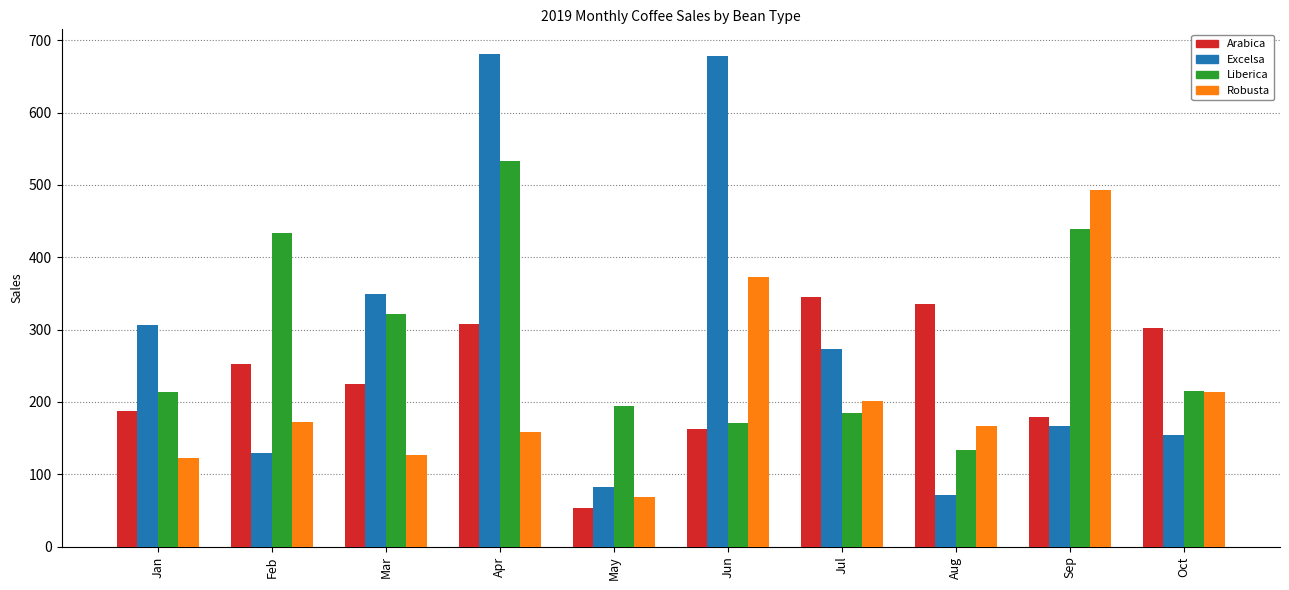

What is the difference between the second highest and second lowest values in the Liberica series?

268.3